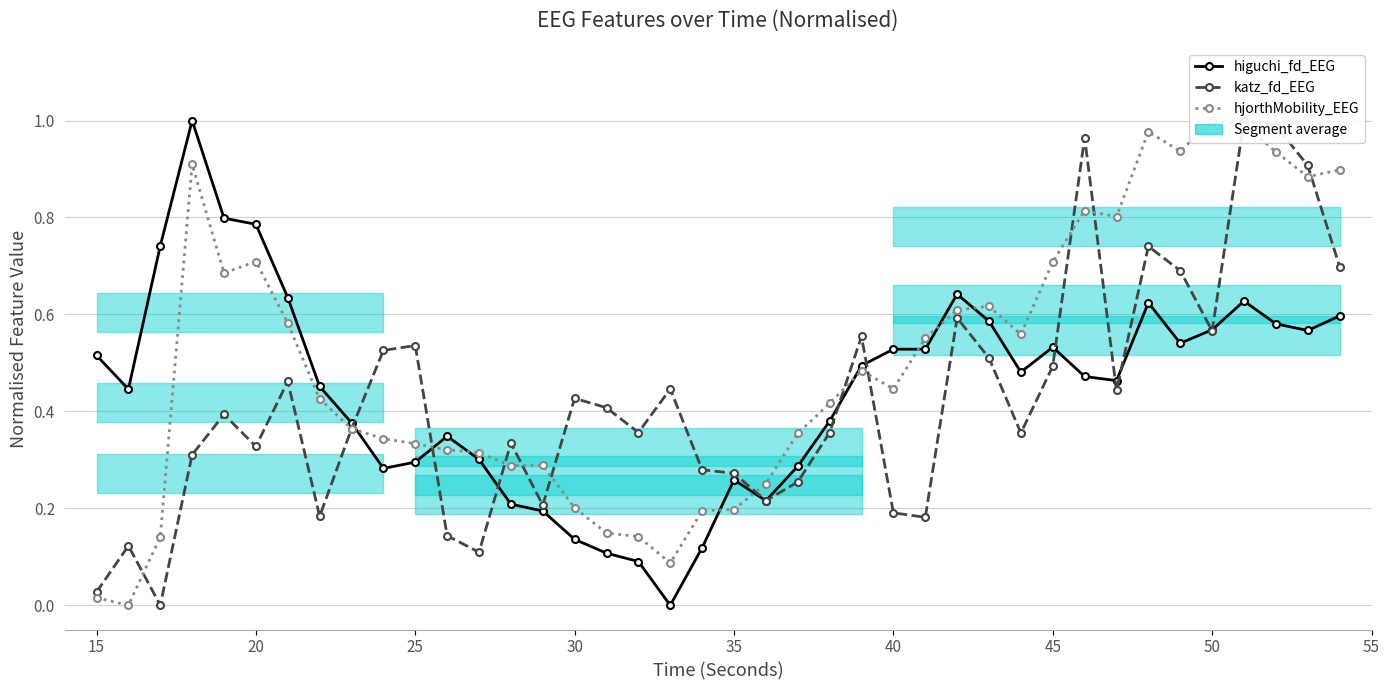

Reading left to right, what are all the values shown in this chart?

higuchi_fd_EEG: 0.5	0.4	0.7	1.0	0.8	0.8	0.6	0.5	0.4	0.3	0.3	0.3	0.3	0.2	0.2	0.1	0.1	0.1	0.0	0.1	0.3	0.2	0.3	0.4	0.5	0.5	0.5	0.6	0.6	0.5	0.5	0.5	0.5	0.6	0.5	0.6	0.6	0.6	0.6	0.6
katz_fd_EEG: 0.0	0.1	0.0	0.3	0.4	0.3	0.5	0.2	0.4	0.5	0.5	0.1	0.1	0.3	0.2	0.4	0.4	0.4	0.4	0.3	0.3	0.2	0.3	0.4	0.6	0.2	0.2	0.6	0.5	0.4	0.5	1.0	0.4	0.7	0.7	0.6	1.0	1.0	0.9	0.7
hjorthMobility_EEG: 0.0	0.0	0.1	0.9	0.7	0.7	0.6	0.4	0.4	0.3	0.3	0.3	0.3	0.3	0.3	0.2	0.1	0.1	0.1	0.2	0.2	0.3	0.4	0.4	0.5	0.4	0.6	0.6	0.6	0.6	0.7	0.8	0.8	1.0	0.9	1.0	1.0	0.9	0.9	0.9